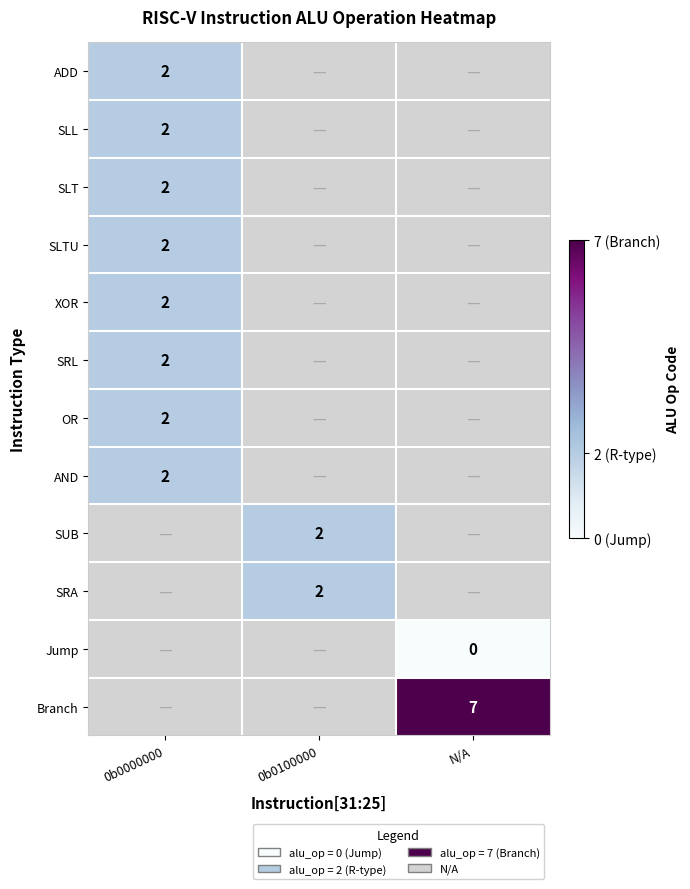

The value of SRA at 0b0100000 is 2. True or false?

True